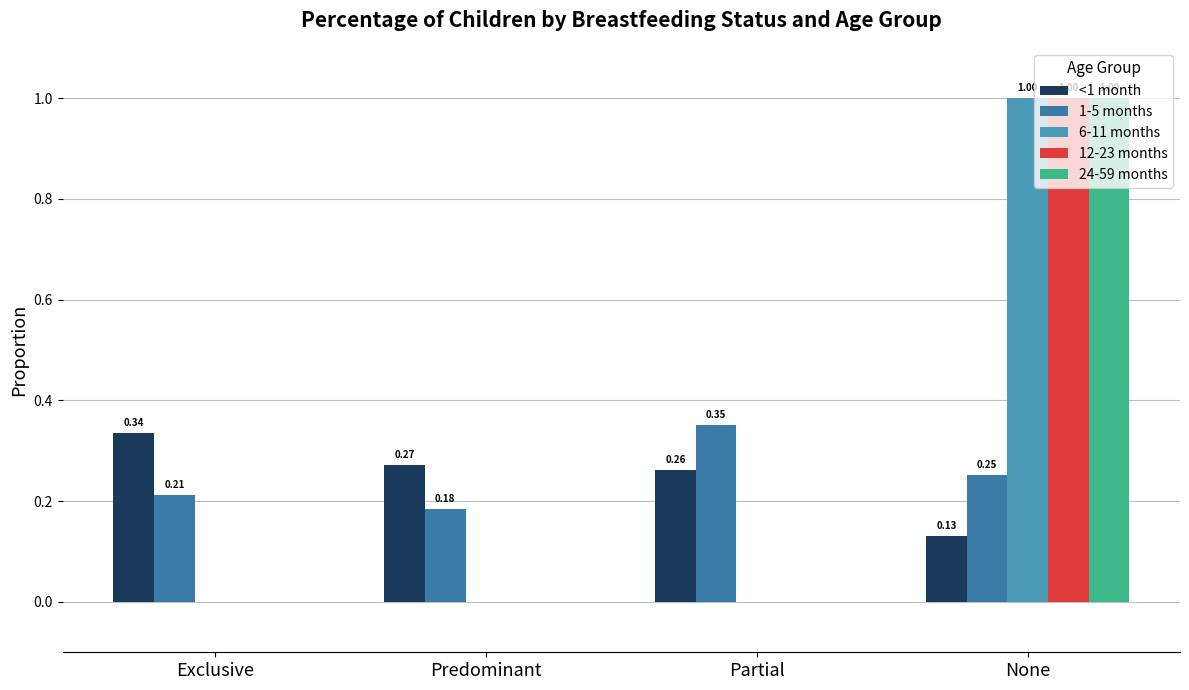

How many data points in 12-23 months are above 0?

1